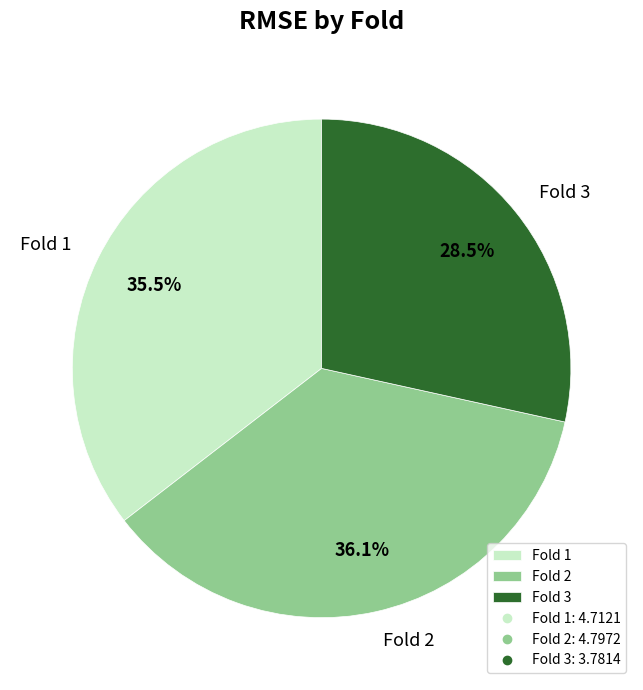

Is there any slice that represents more than half of the pie?

No